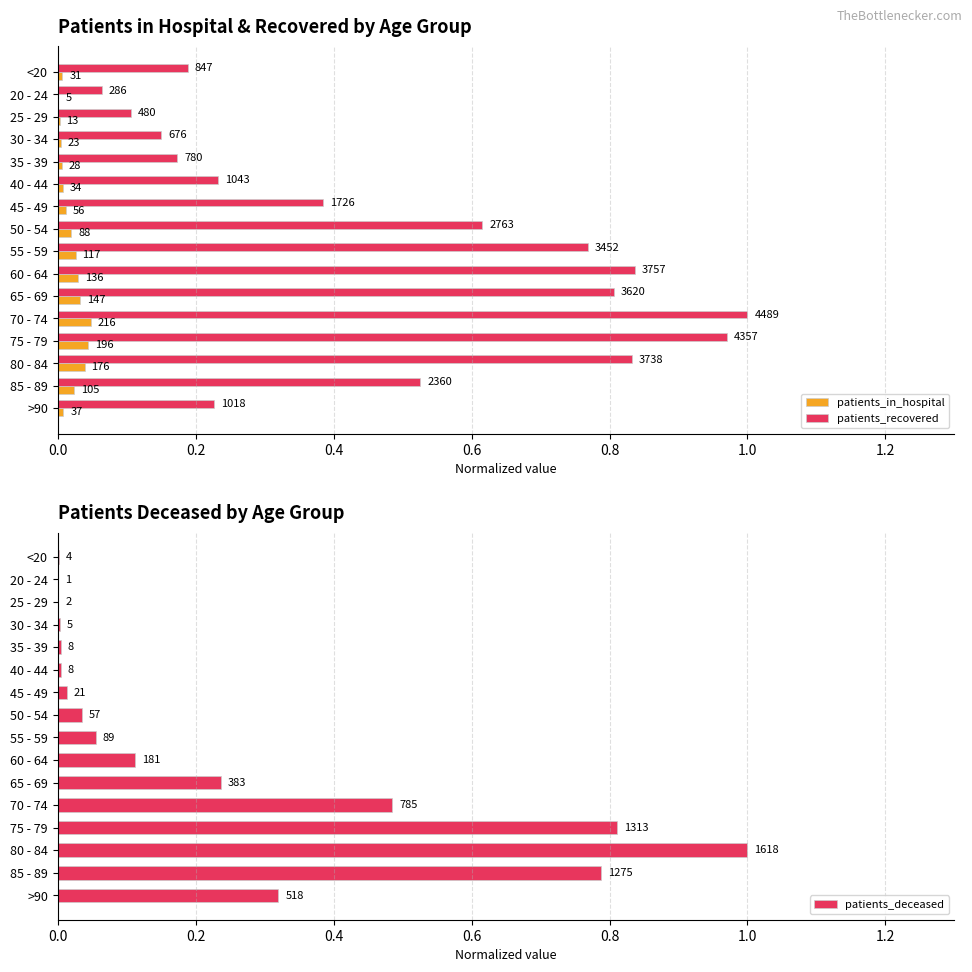

Rank the series by their maximum value, from highest to lowest.

patients_recovered, patients_deceased, patients_in_hospital